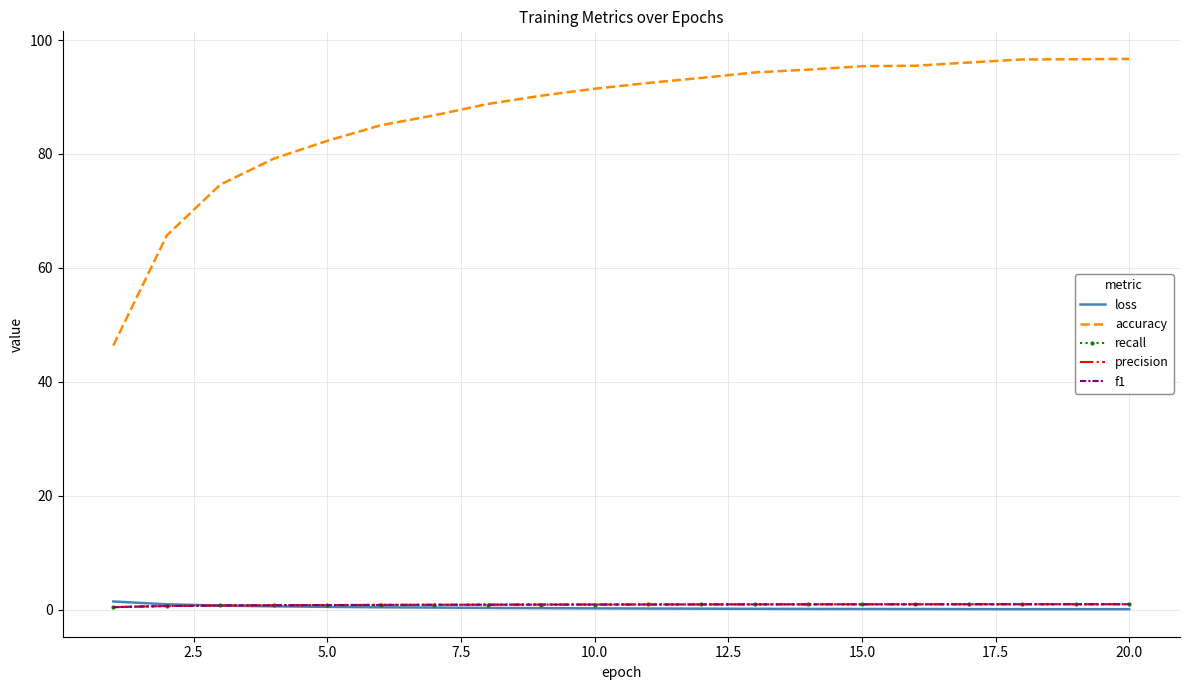

True or false: accuracy and f1 cross at least once.

False